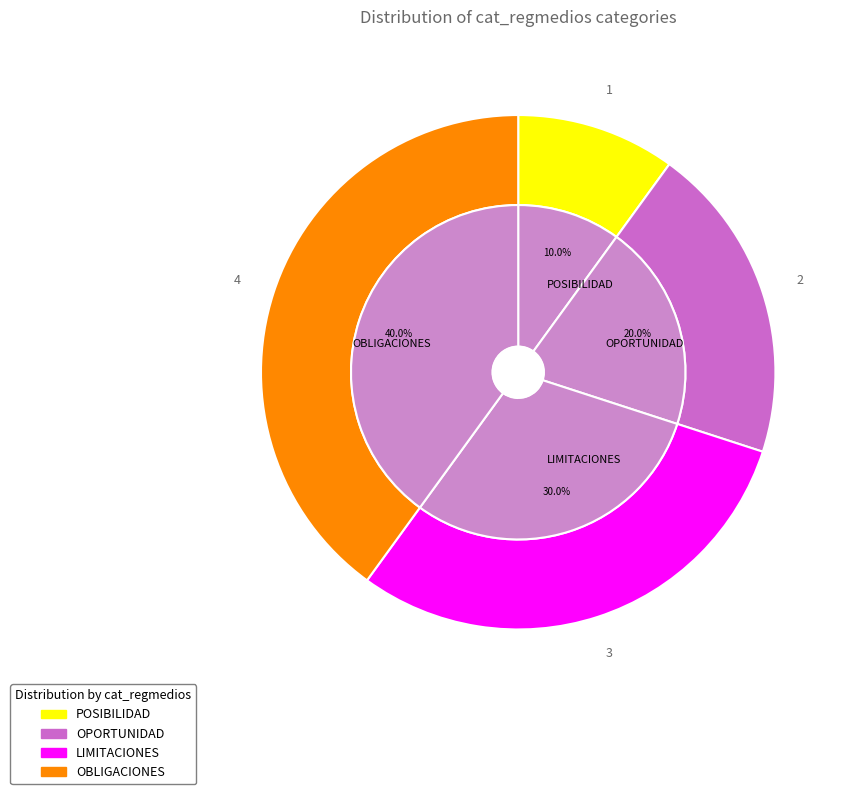

To the nearest percent, what is the difference between the largest and smallest slice percentages?

30%